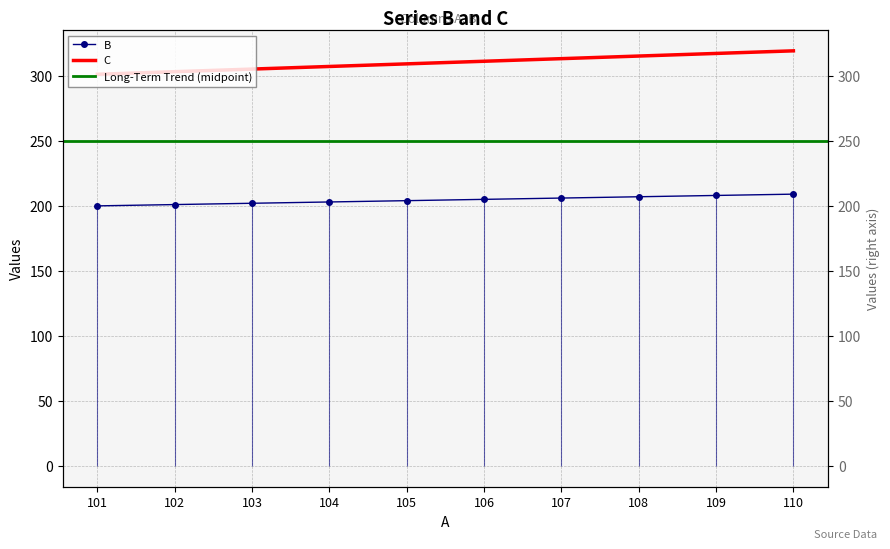

What is the average value of the B series?

204